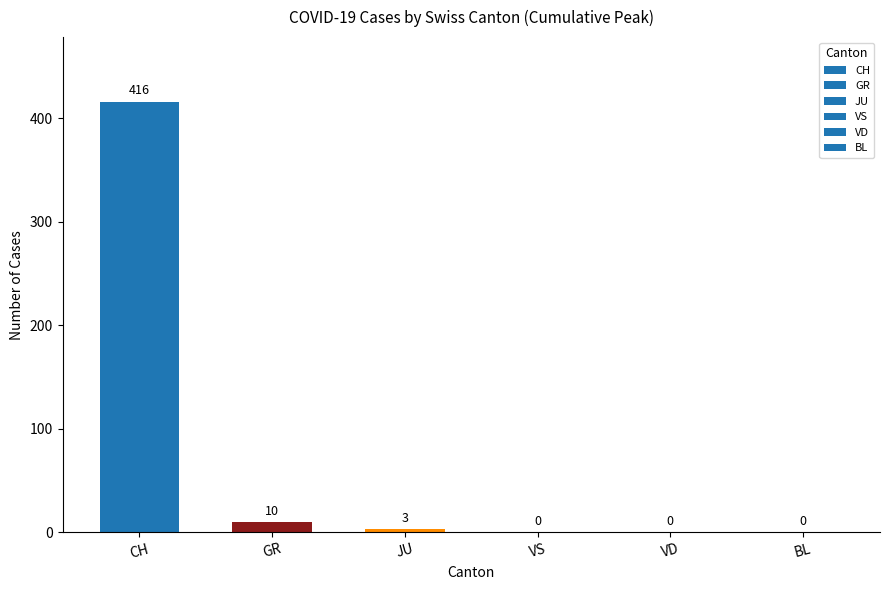

Reading left to right, transcribe all the data shown in this chart.

CH=416	GR=10	JU=3	VS=0	VD=0	BL=0